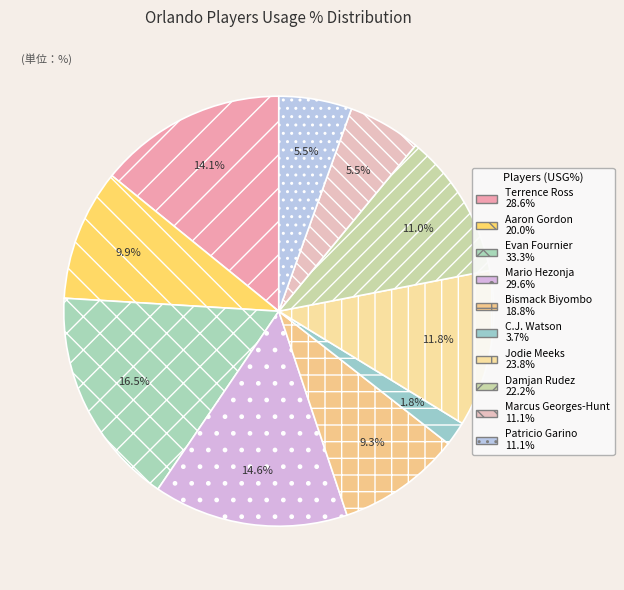

To the nearest percent, what is the average slice percentage?

10%